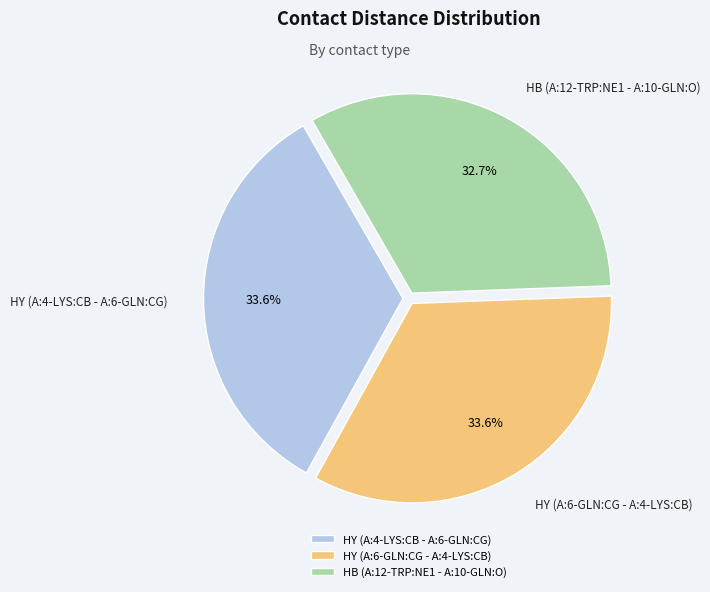

Between HB (A:12-TRP:NE1 - A:10-GLN:O) and HY (A:4-LYS:CB - A:6-GLN:CG), which is larger?

HY (A:4-LYS:CB - A:6-GLN:CG)